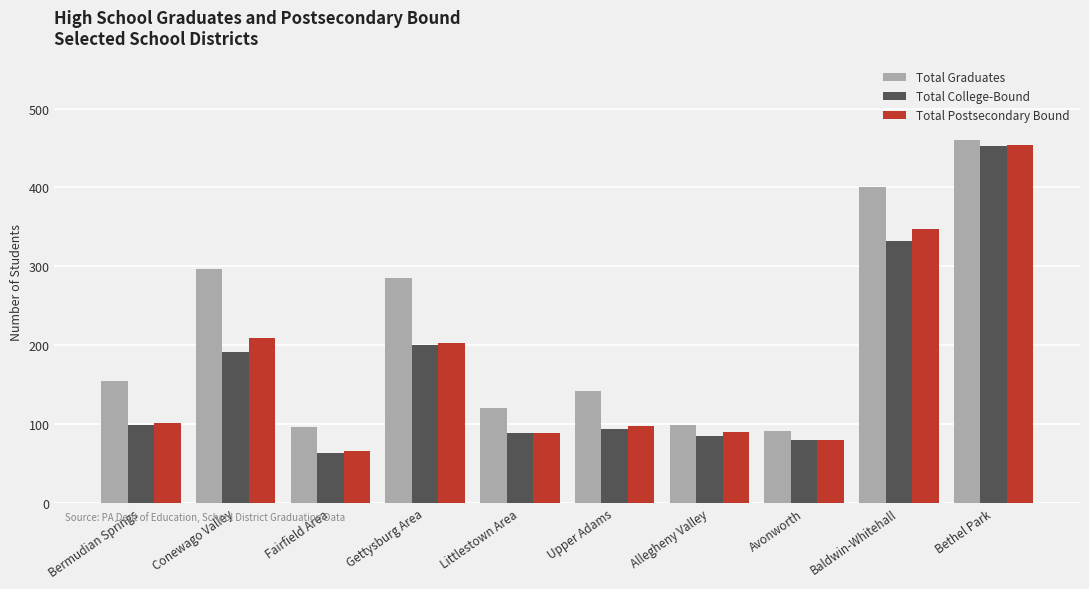

How many data points in Total Graduates are less than 154?

5